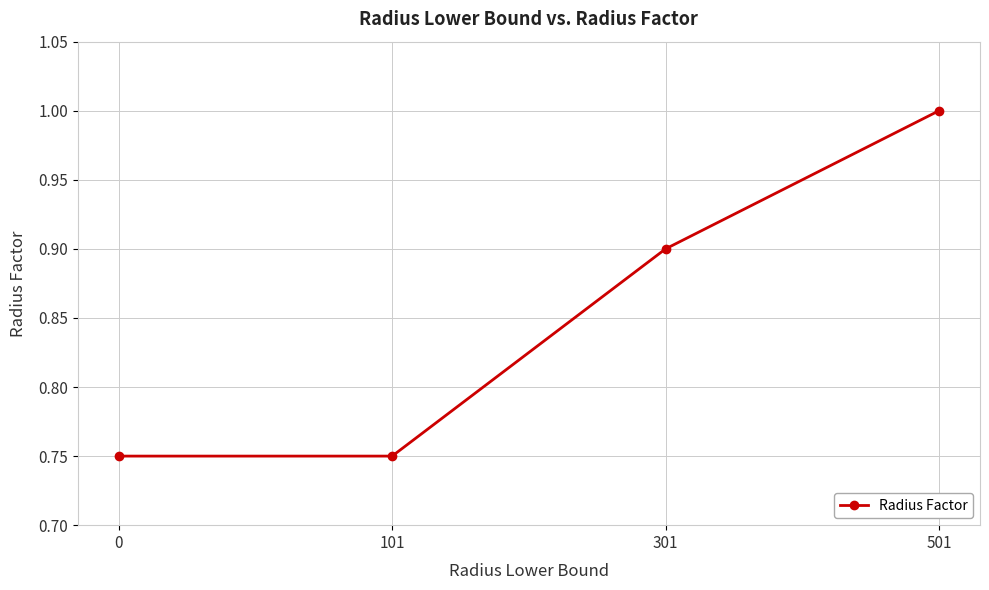

What is the sum of the values at 0 and 101?

1.5